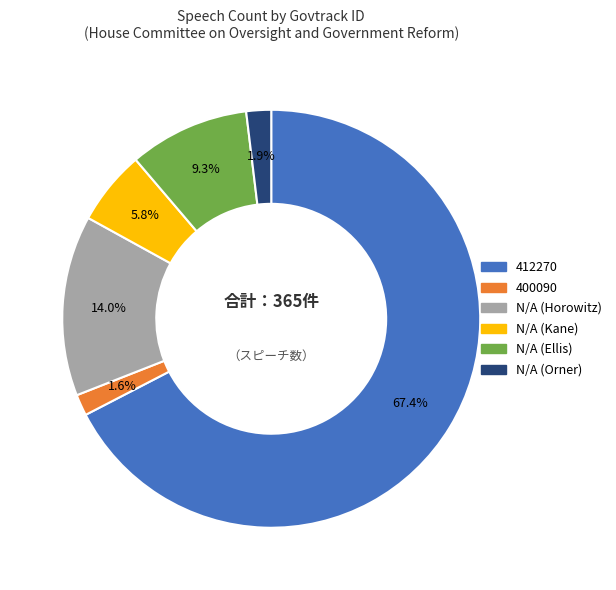

To the nearest percent, what is the combined percentage of 400090 and N/A (Kane)?

7%